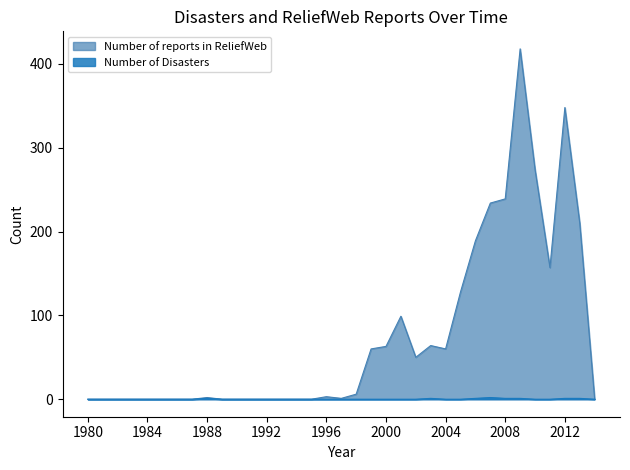

True or false: Number of Disasters has a value of 0 at 1982.

True